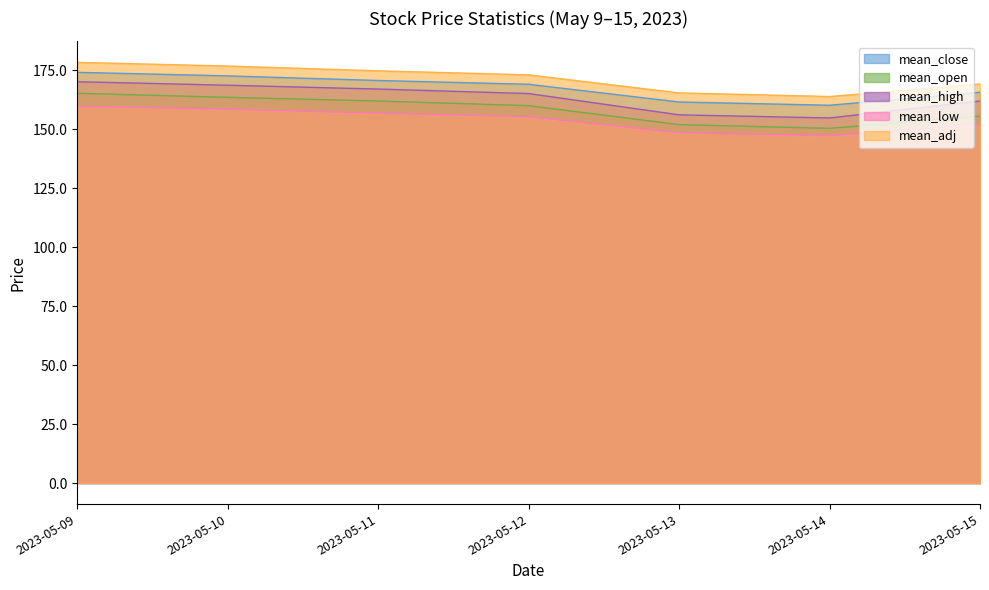

Where does the mean_high series first go above 165?

2023-05-09